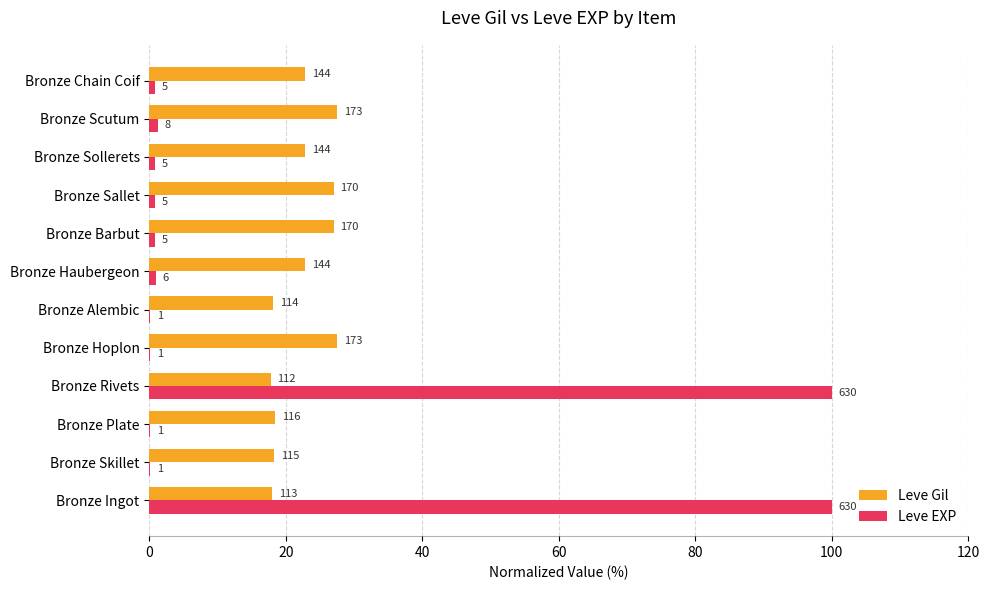

What are all the series names shown in the legend?

Leve Gil, Leve EXP